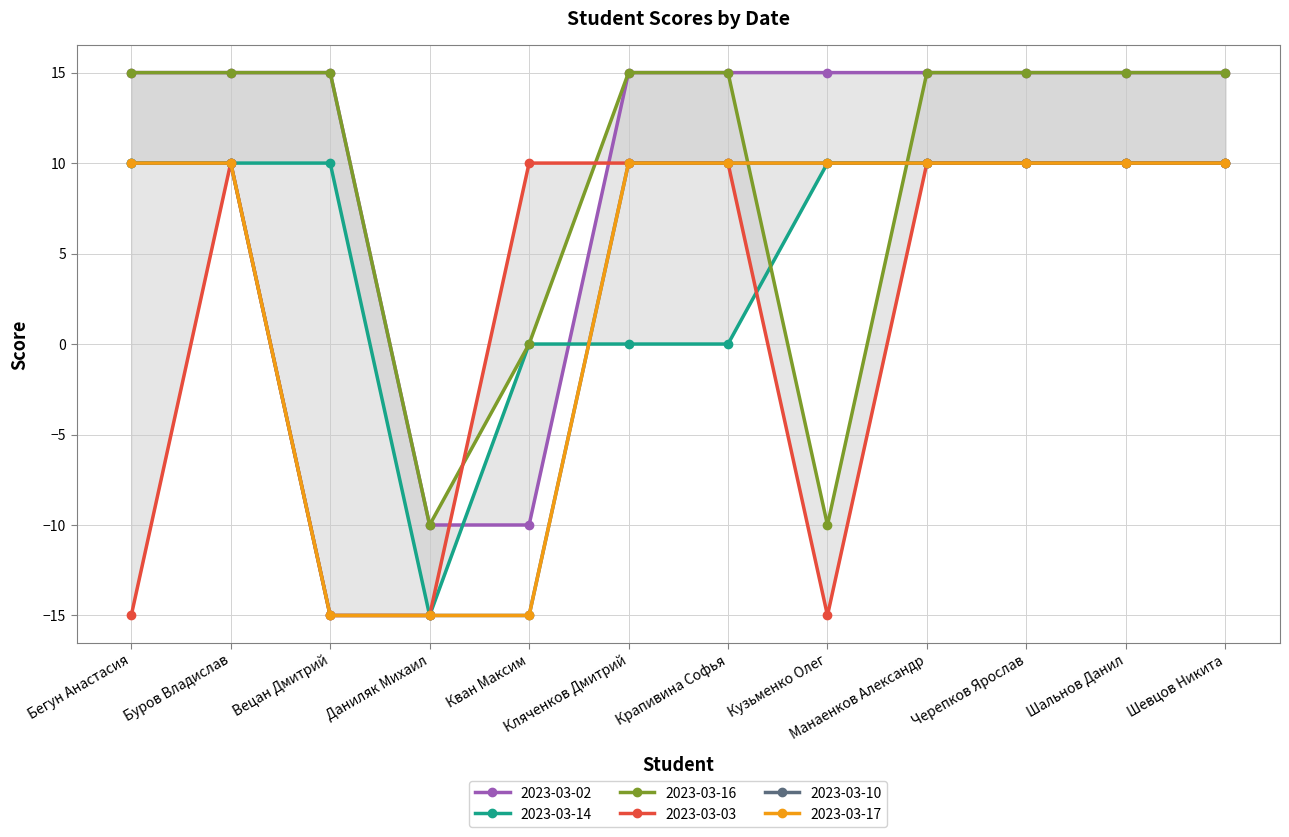

At which label is 2023-03-16 closest to 2?

Кван Максим